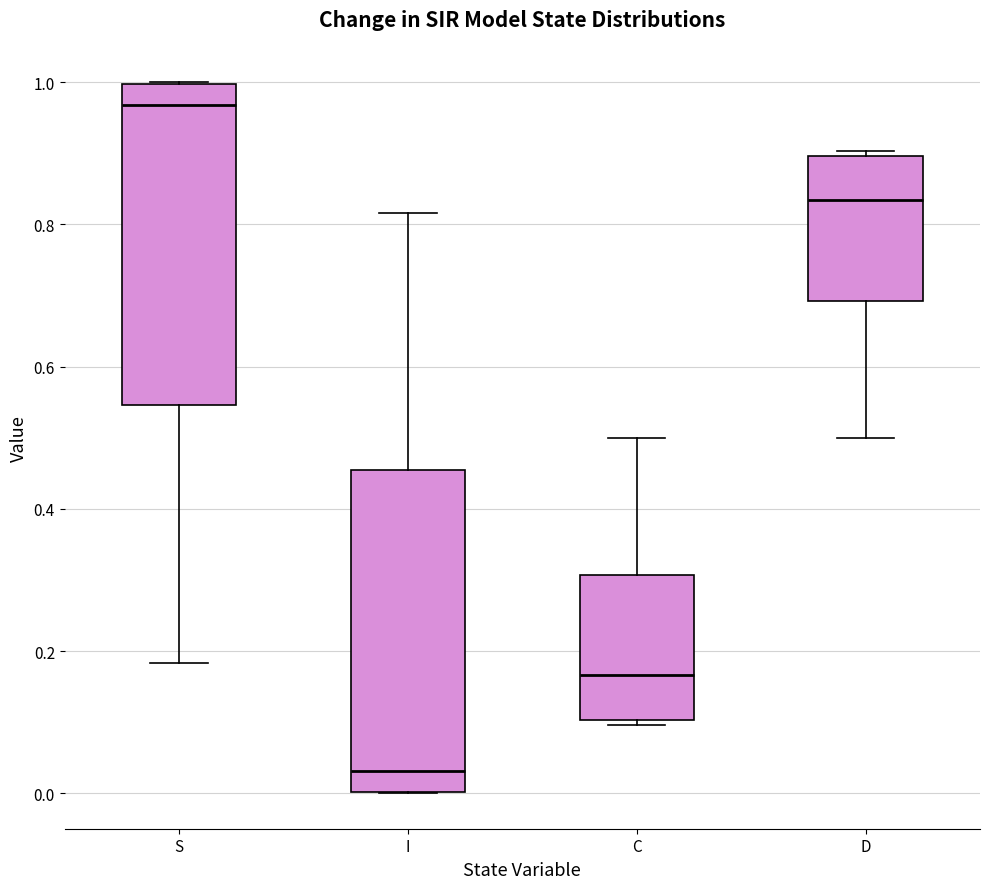

Reading left to right, read every box against the y-axis: the position of its median line, the range the box covers, and the ends of its whiskers. The values are not printed on the chart, so give them approximately, as read against the axis.

S: median 0.96, box 0.54 to 1.00, whiskers 0.18 to 1.00
I: median 0.04, box 0.00 to 0.46, whiskers 0.00 to 0.82
C: median 0.16, box 0.10 to 0.30, whiskers 0.10 (just below the box's lower edge) to 0.50
D: median 0.84, box 0.70 to 0.90, whiskers 0.50 to 0.90 (just above the box's upper edge)